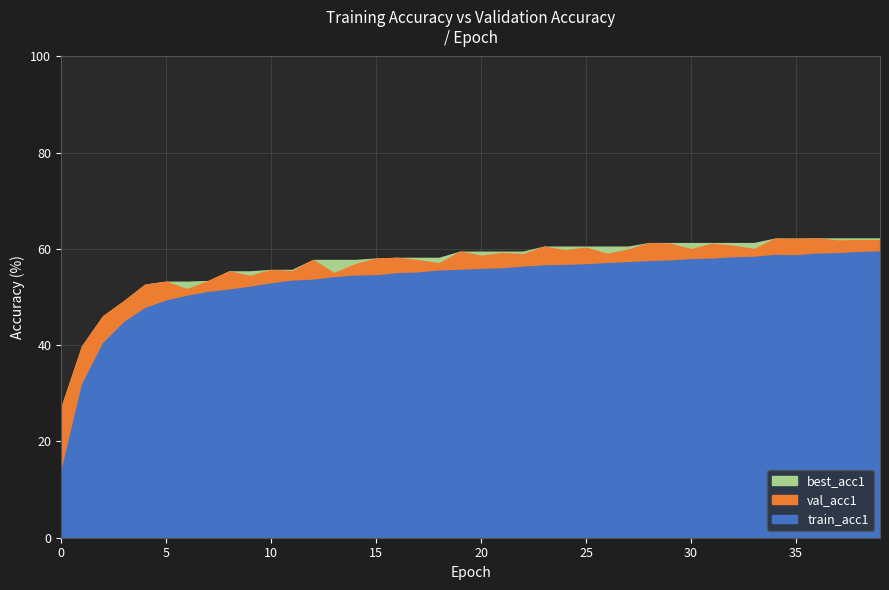

Does the chart display data point markers on the line(s)?

No